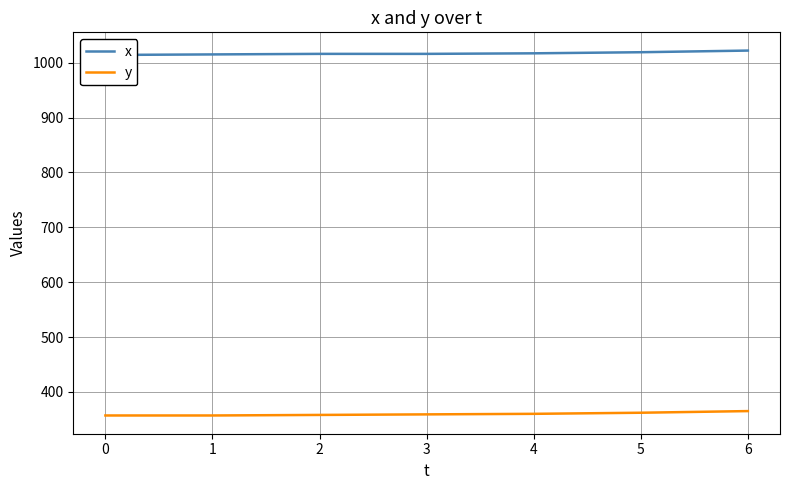

What is the difference between the second highest and minimum values in the x series?

5